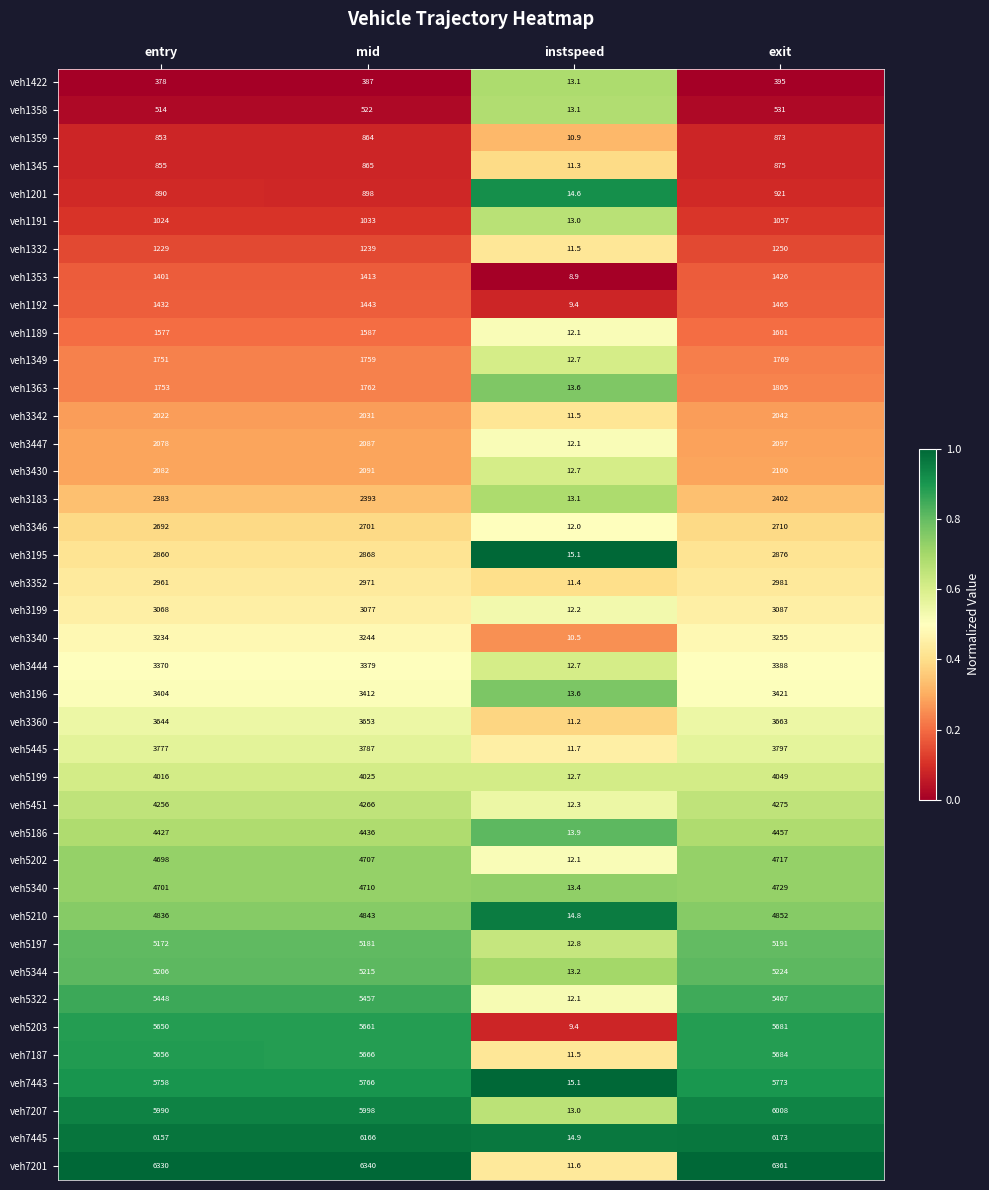

List the series in order of their peak value, lowest first.

veh1422, veh1358, veh1359, veh1345, veh1201, veh1191, veh1332, veh1353, veh1192, veh1189, veh1349, veh1363, veh3342, veh3447, veh3430, veh3183, veh3346, veh3195, veh3352, veh3199, veh3340, veh3444, veh3196, veh3360, veh5445, veh5199, veh5451, veh5186, veh5202, veh5340, veh5210, veh5197, veh5344, veh5322, veh5203, veh7187, veh7443, veh7207, veh7445, veh7201